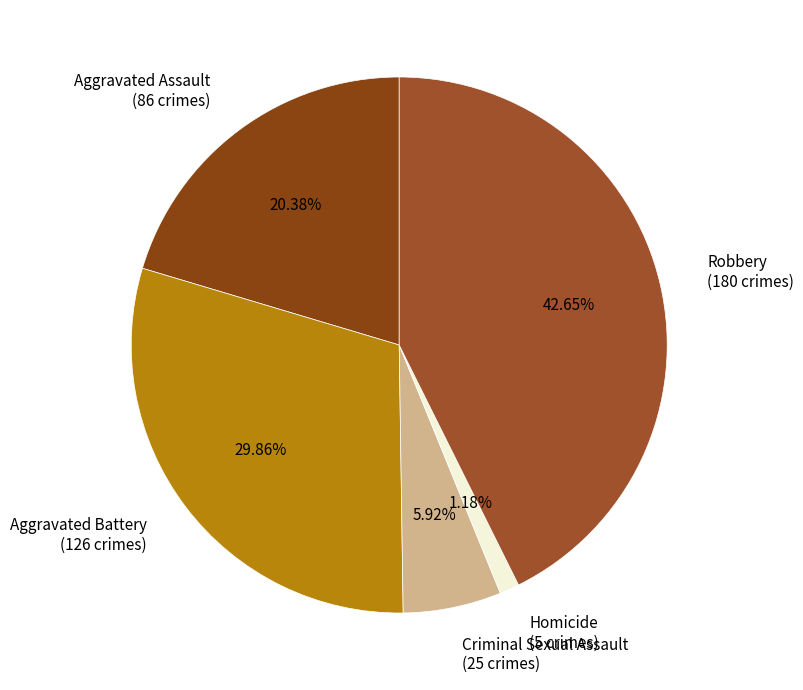

Between Homicide and Robbery, which is larger?

Robbery